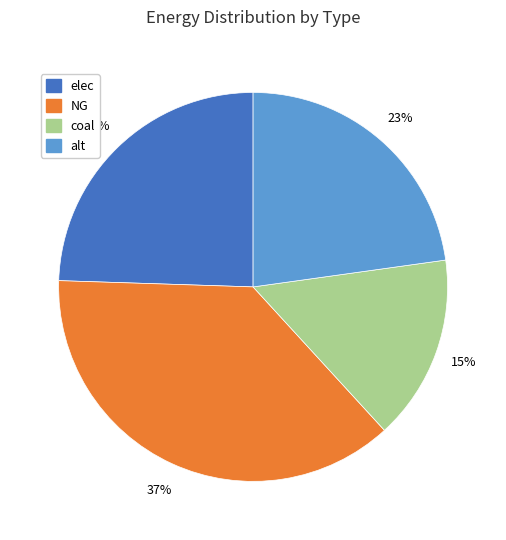

How many segments does this pie chart have?

4